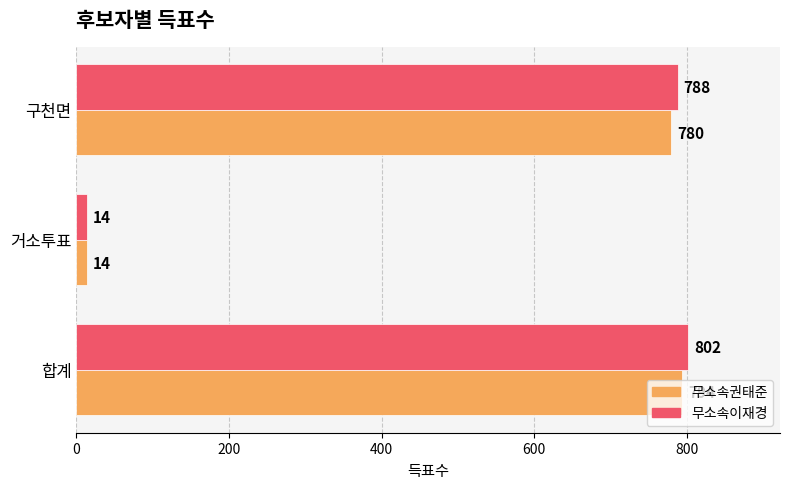

True or false: 무소속권태준 has a value of 398 at 합계.

False